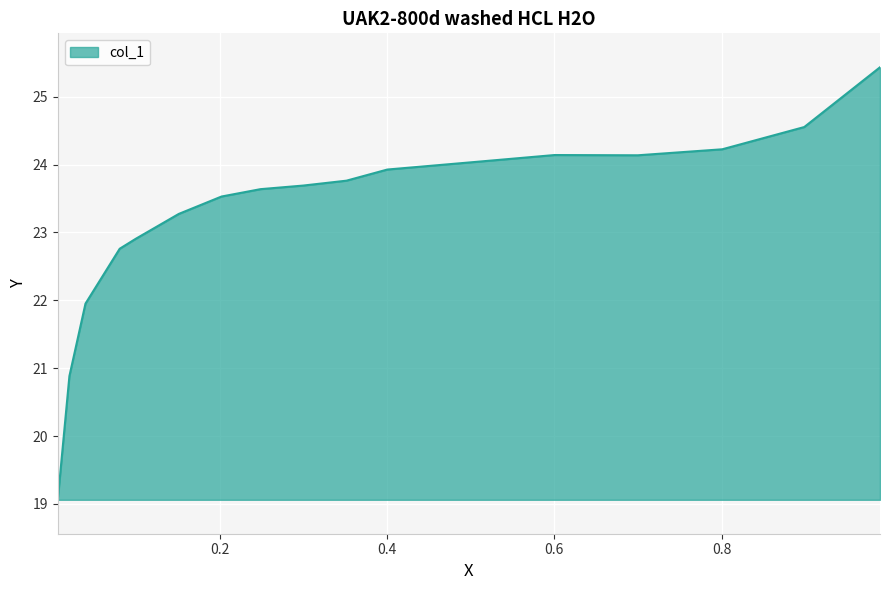

What is the greatest value displayed?

25.4